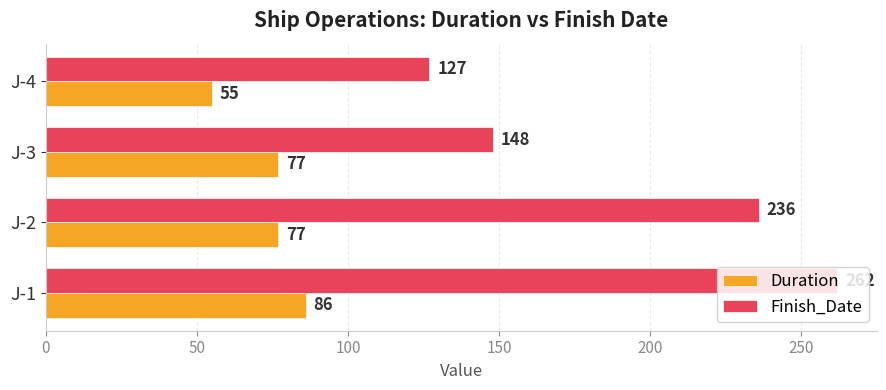

What value does the Duration series have at J-1?

86